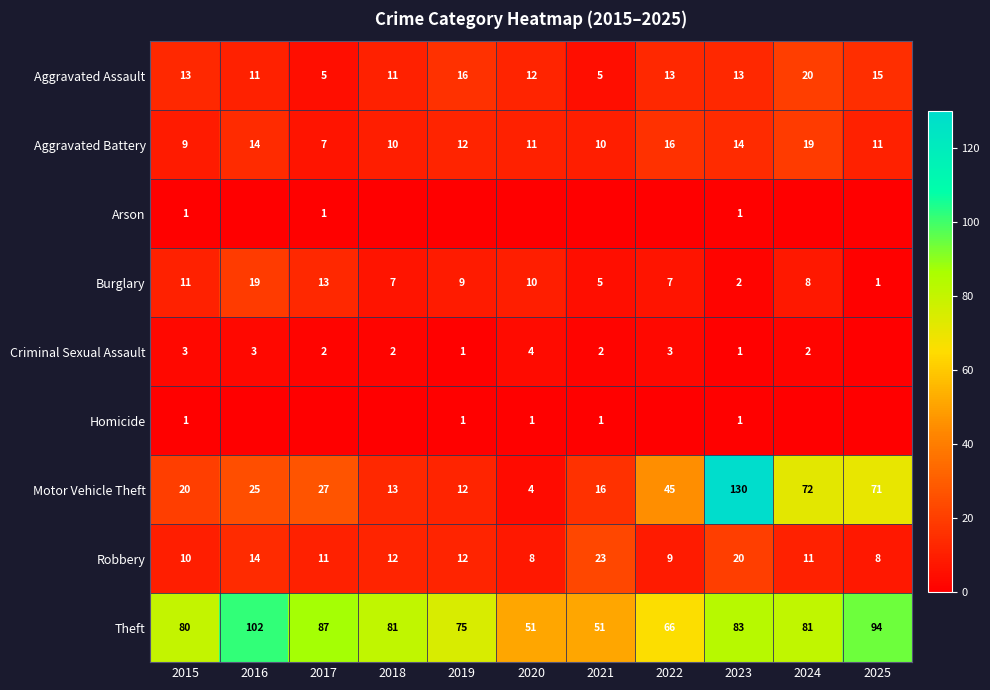

True or false: Motor Vehicle Theft has a value of 20 at 2015.

True